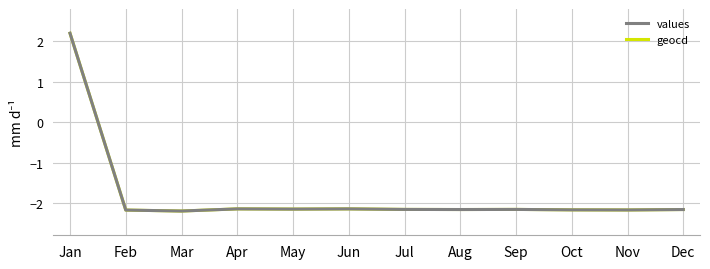

What is the average value of the values series?

-1.8